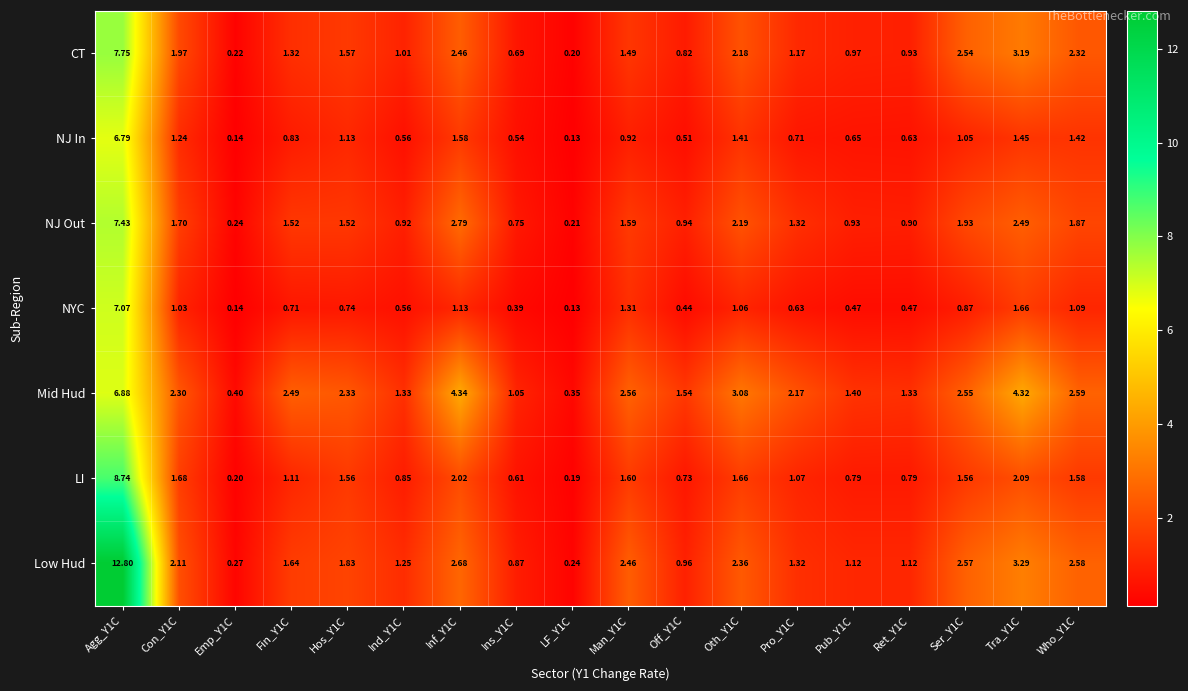

Rank the series by their maximum value, from lowest to highest.

NJ In, Mid Hud, NYC, NJ Out, CT, LI, Low Hud